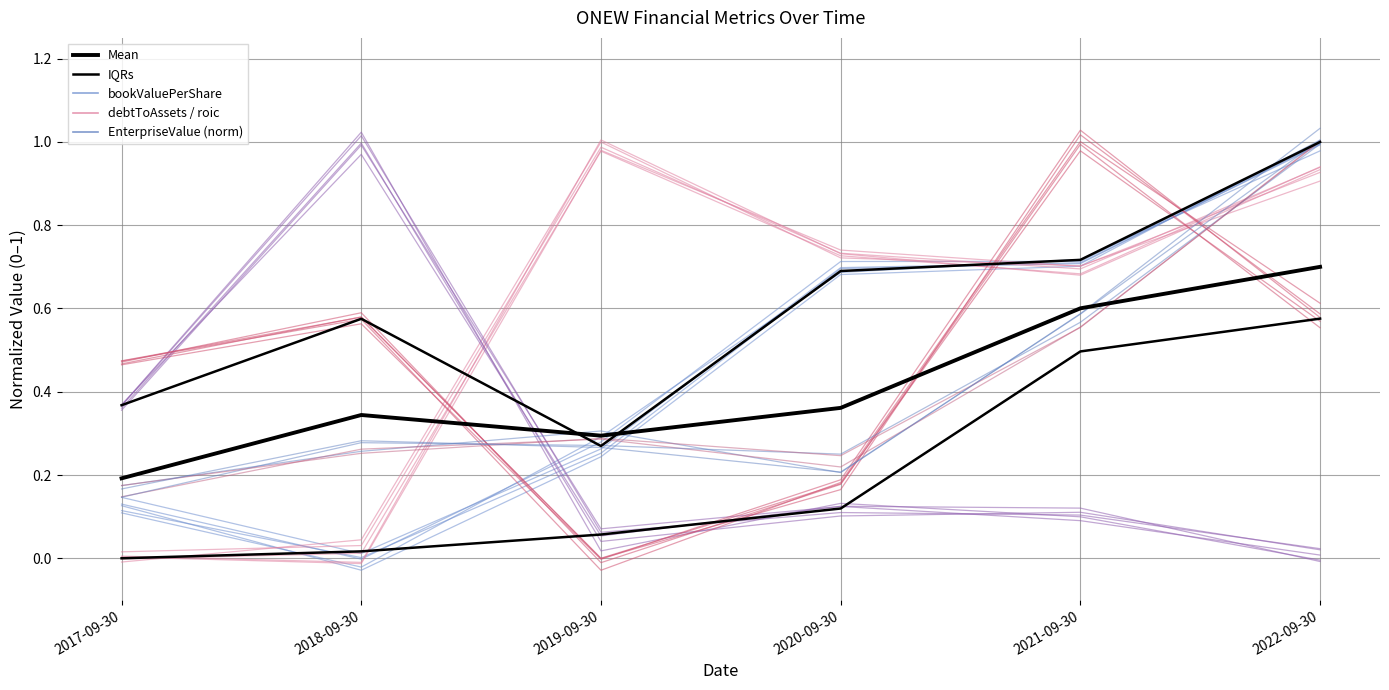

The Mean series shows 0.2 at 2017-09-30. True or false?

True